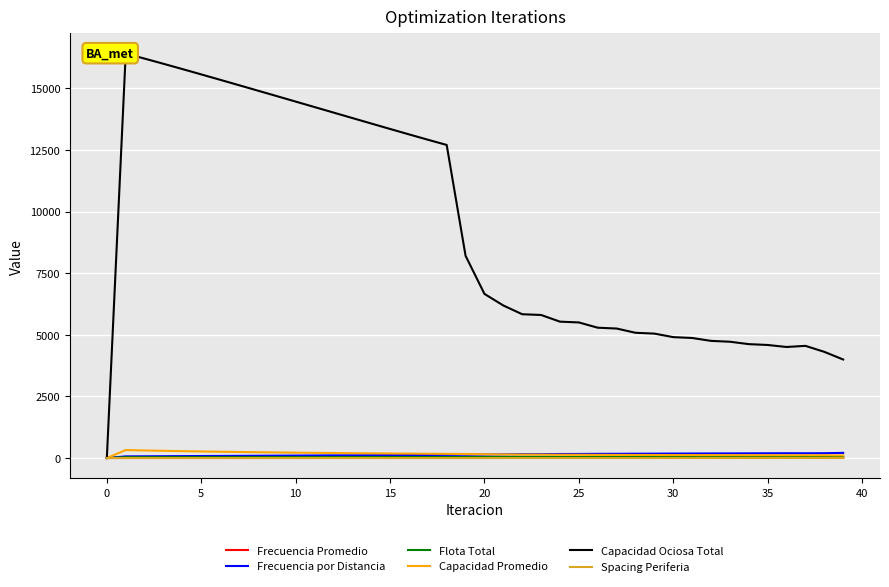

What is the average value of the Spacing Periferia series?

0.1